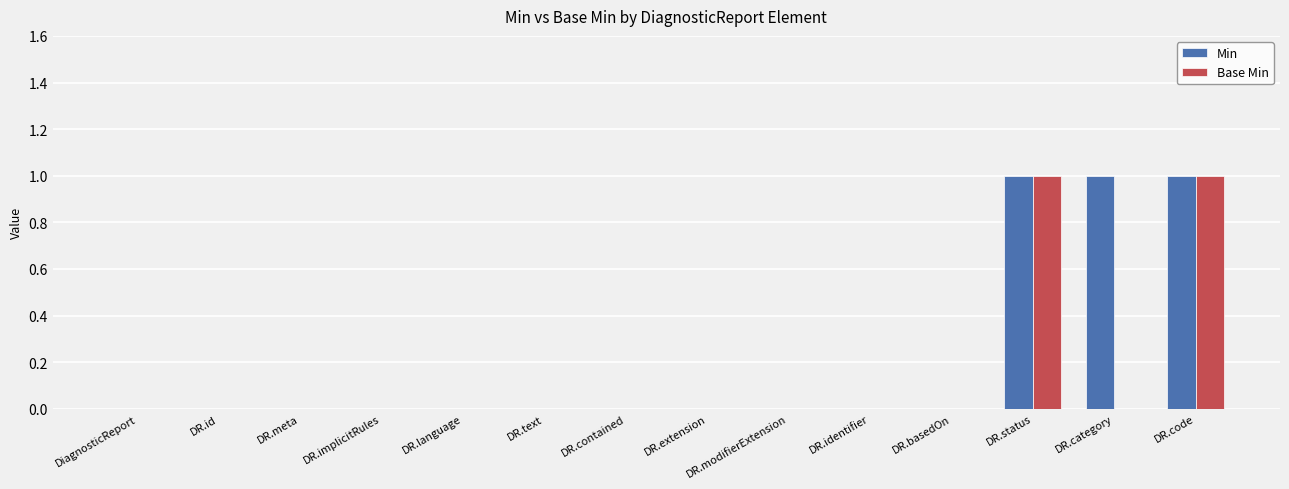

Reading left to right, list all the values displayed in this chart.

Min: DiagnosticReport=0	DR.id=0	DR.meta=0	DR.implicitRules=0	DR.language=0	DR.text=0	DR.contained=0	DR.extension=0	DR.modifierExtension=0	DR.identifier=0	DR.basedOn=0	DR.status=1	DR.category=1	DR.code=1
Base Min: DiagnosticReport=0	DR.id=0	DR.meta=0	DR.implicitRules=0	DR.language=0	DR.text=0	DR.contained=0	DR.extension=0	DR.modifierExtension=0	DR.identifier=0	DR.basedOn=0	DR.status=1	DR.category=0	DR.code=1